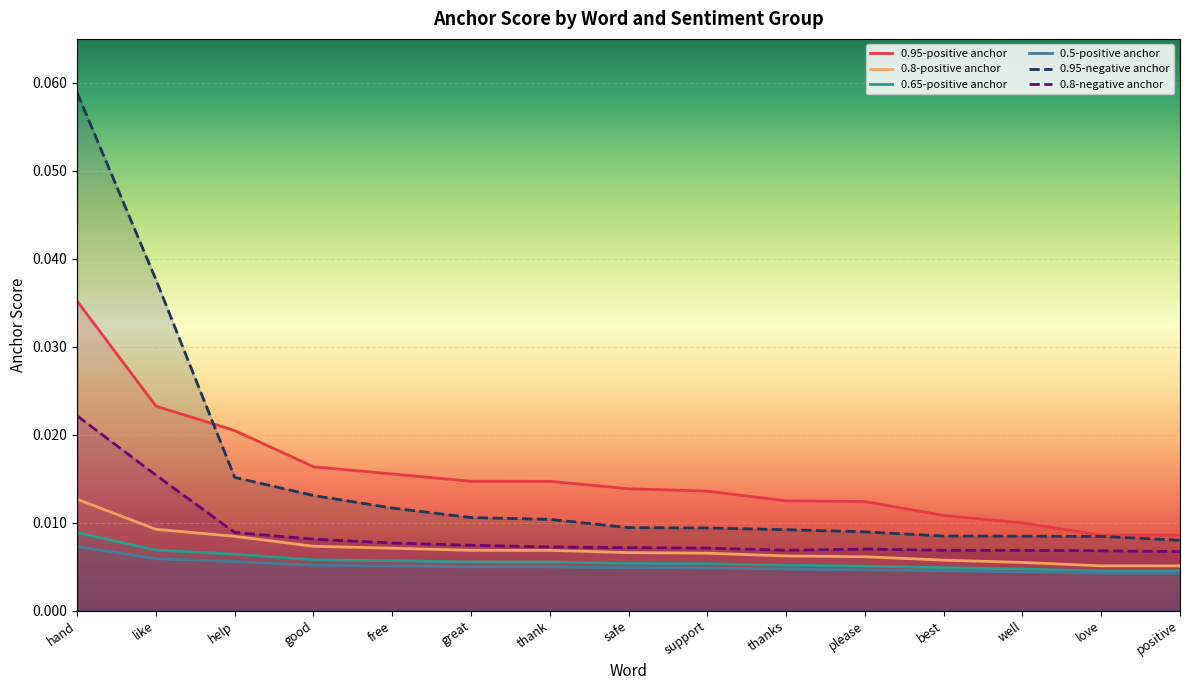

What is the greatest value displayed?

0.1